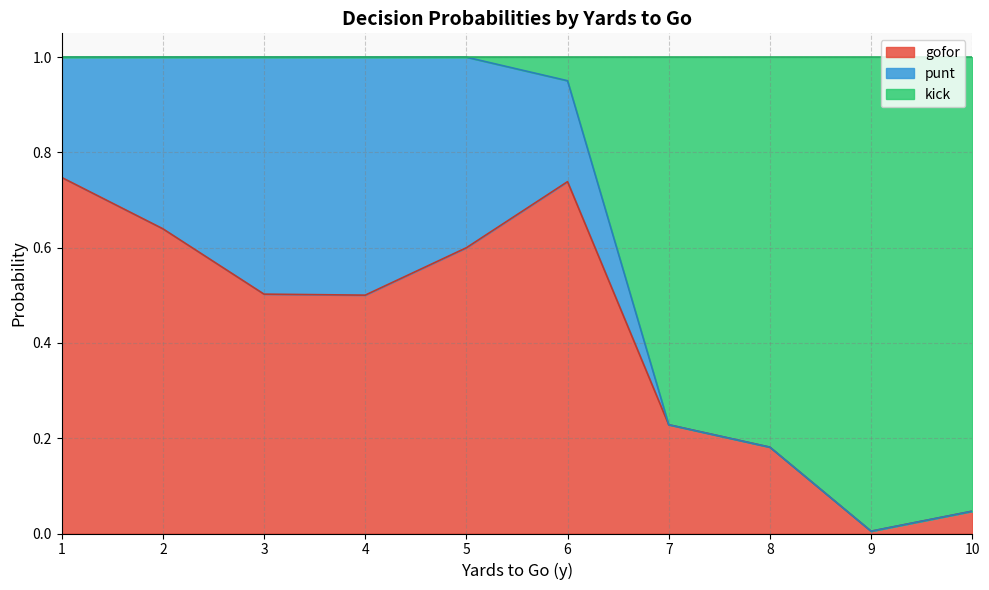

Read the gofor value at 4.

0.5